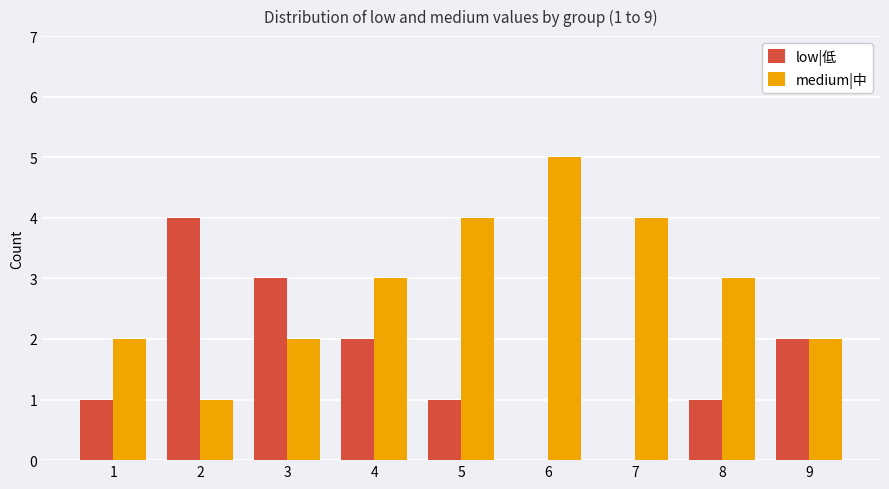

Is the value of medium|中 at 1 greater than the value of low|低 at 2?

No